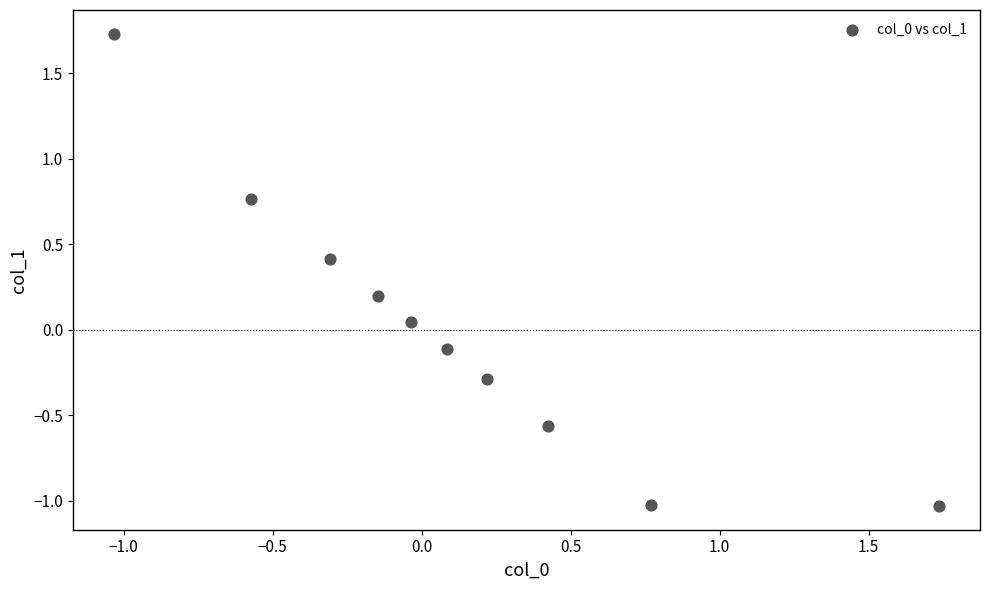

What is the range of X values (max minus min)?

2.8